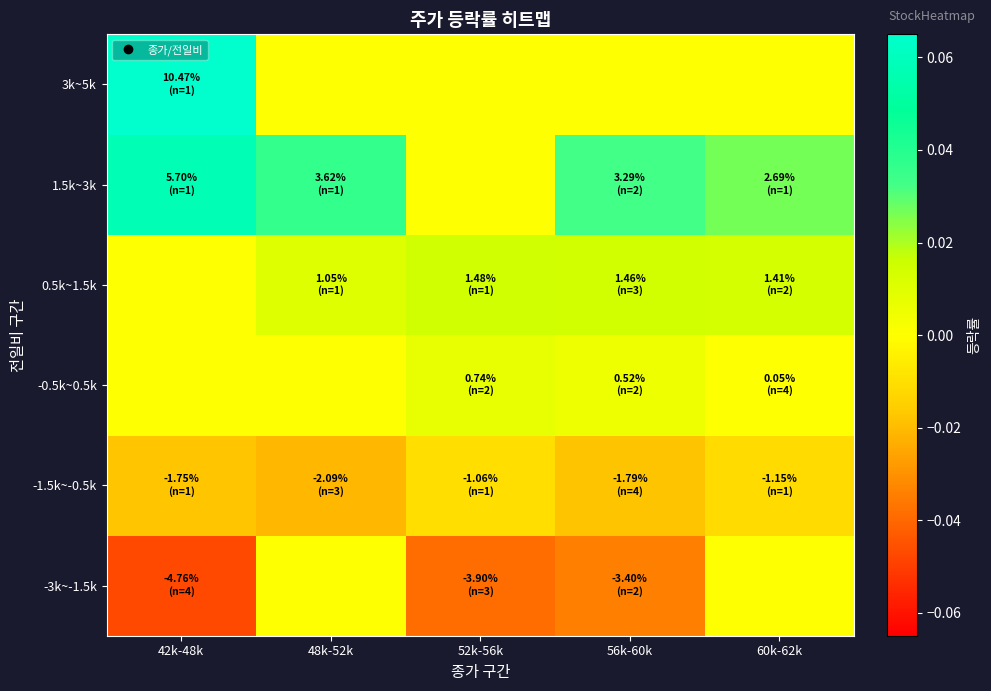

At how many categories does at least one series exceed 0?

5